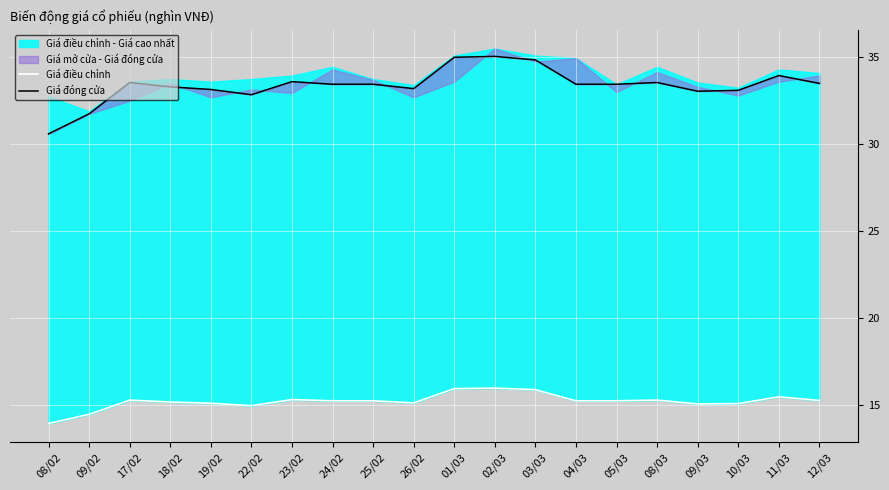

Reading left to right, list all the values displayed in this chart.

Giá điều chỉnh: 08/02=14.0	09/02=14.5	17/02=15.3	18/02=15.2	19/02=15.1	22/02=15.0	23/02=15.3	24/02=15.3	25/02=15.3	26/02=15.1	01/03=16.0	02/03=16.0	03/03=15.9	04/03=15.3	05/03=15.3	08/03=15.3	09/03=15.1	10/03=15.1	11/03=15.5	12/03=15.3
Giá đóng cửa: 08/02=30.6	09/02=31.8	17/02=33.5	18/02=33.3	19/02=33.1	22/02=32.9	23/02=33.6	24/02=33.5	25/02=33.5	26/02=33.2	01/03=35.0	02/03=35.0	03/03=34.9	04/03=33.5	05/03=33.5	08/03=33.5	09/03=33.0	10/03=33.1	11/03=34.0	12/03=33.5